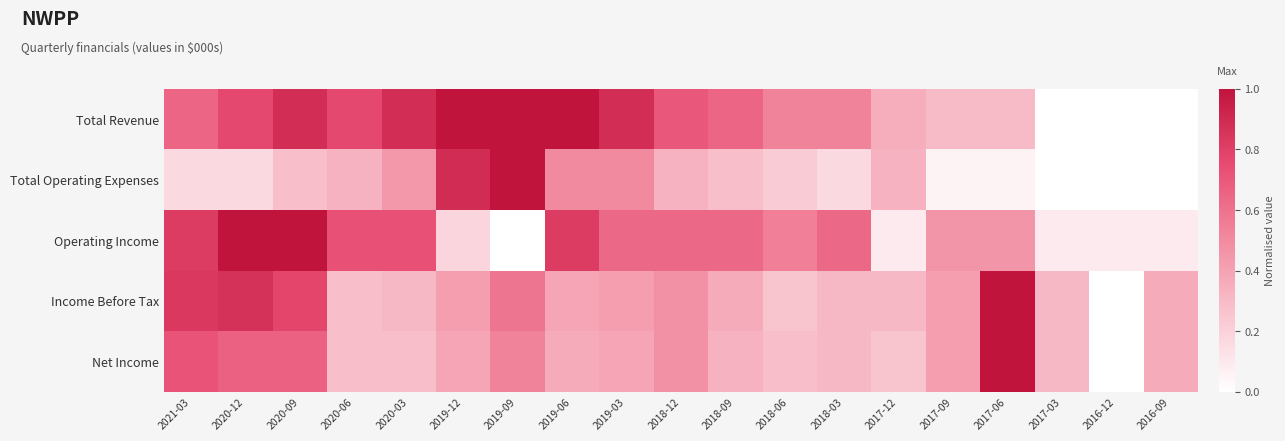

Which series has the widest spread of values?

Total Revenue